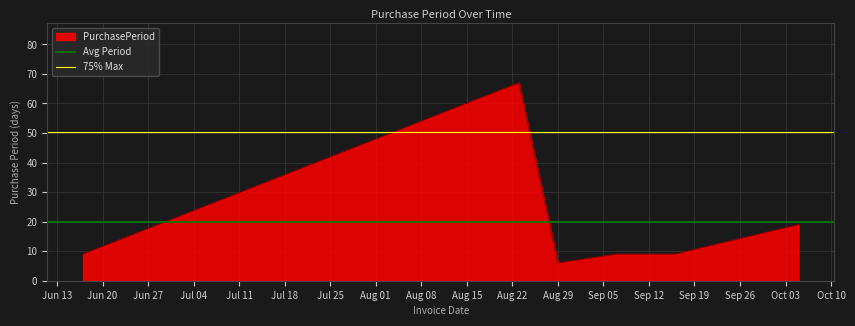

What is the minimum value for PurchasePeriod?

6